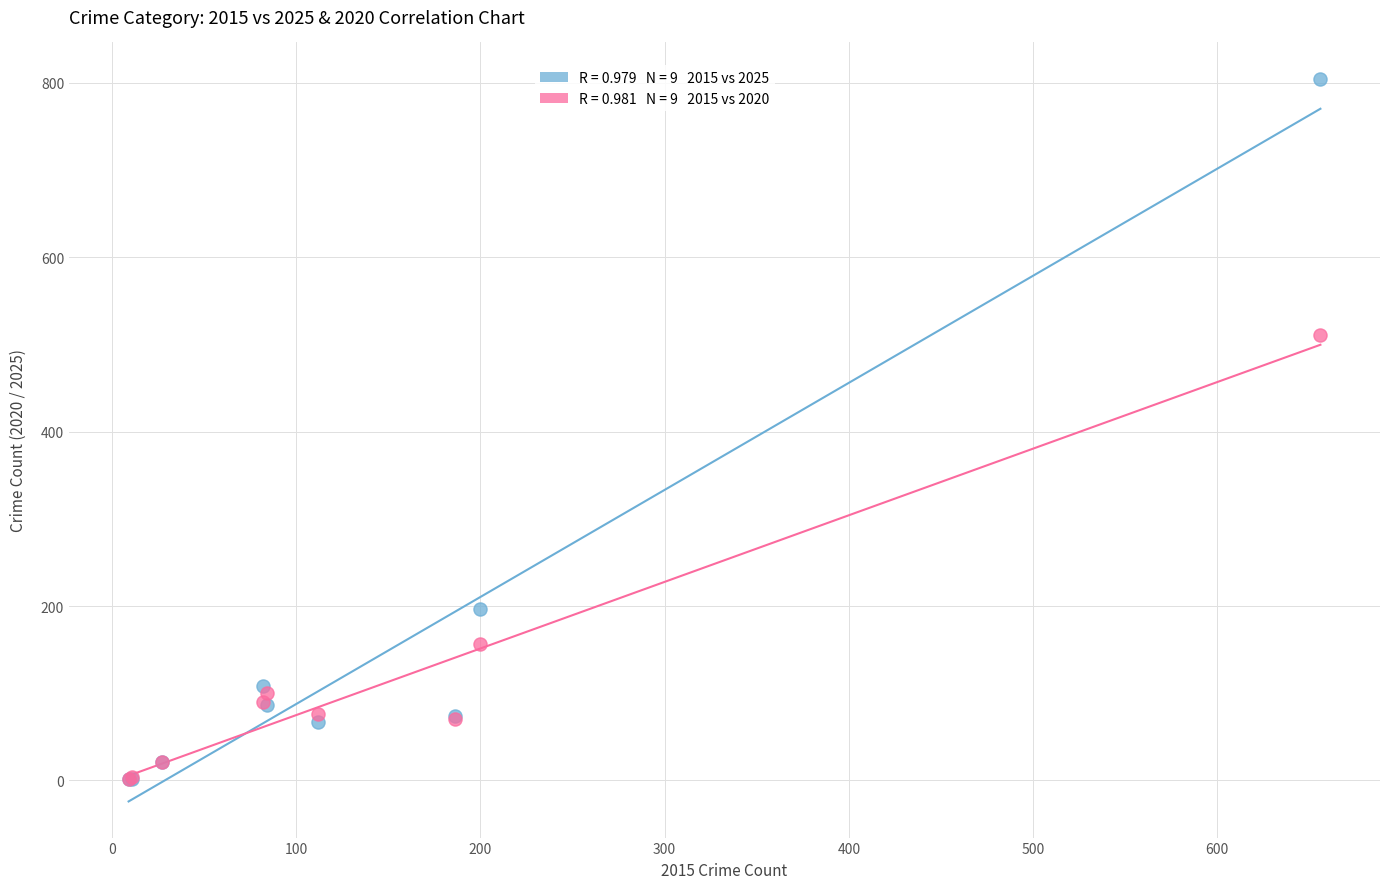

Across all series, what Y value is closest to 403?

511